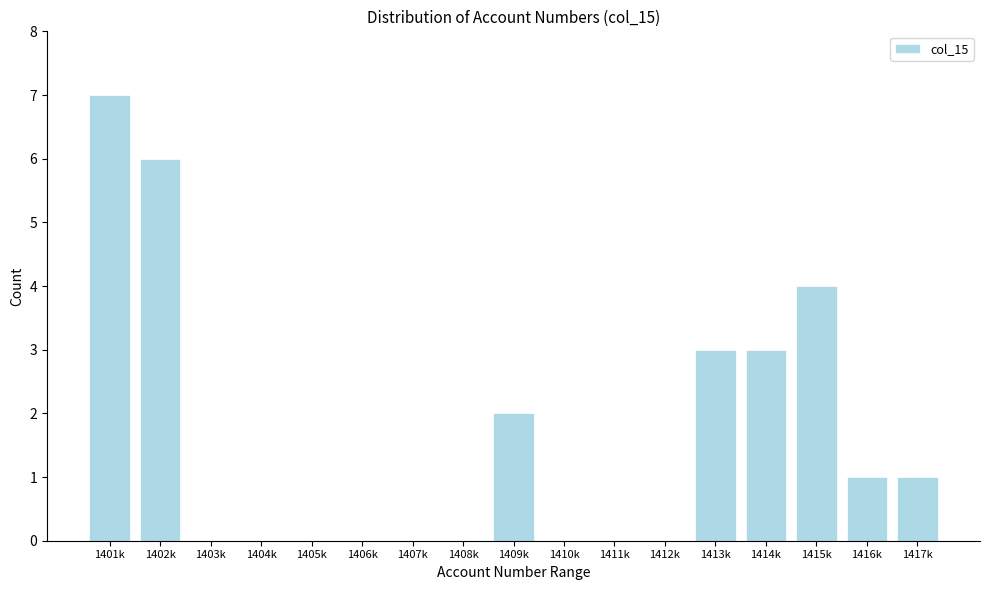

Reading left to right, extract all data points from this chart.

1401k=7	1402k=6	1403k=0	1404k=0	1405k=0	1406k=0	1407k=0	1408k=0	1409k=2	1410k=0	1411k=0	1412k=0	1413k=3	1414k=3	1415k=4	1416k=1	1417k=1